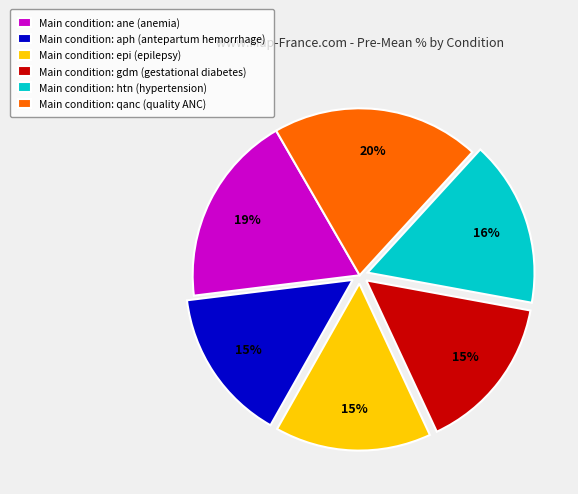

What is the largest slice in the pie chart?

Main condition: qanc (quality ANC)